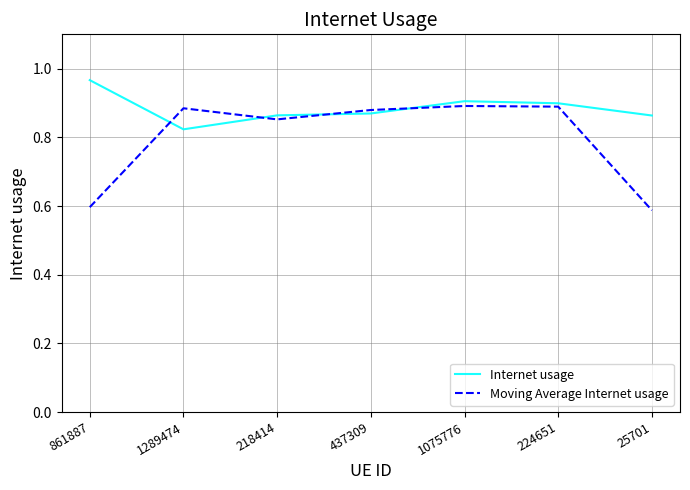

The Moving Average Internet usage series shows 0.3 at 861887. True or false?

False